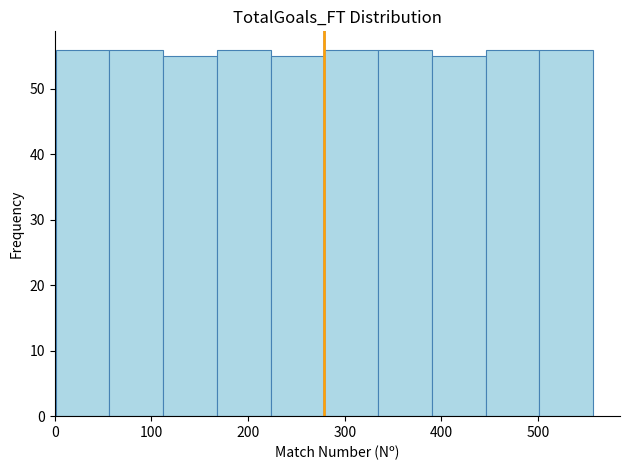

What is the height of the bar covering 330 to 390 on the x-axis? Neither the bar edges nor the heights are printed on the chart, so give them approximately, as read against the axes.

56